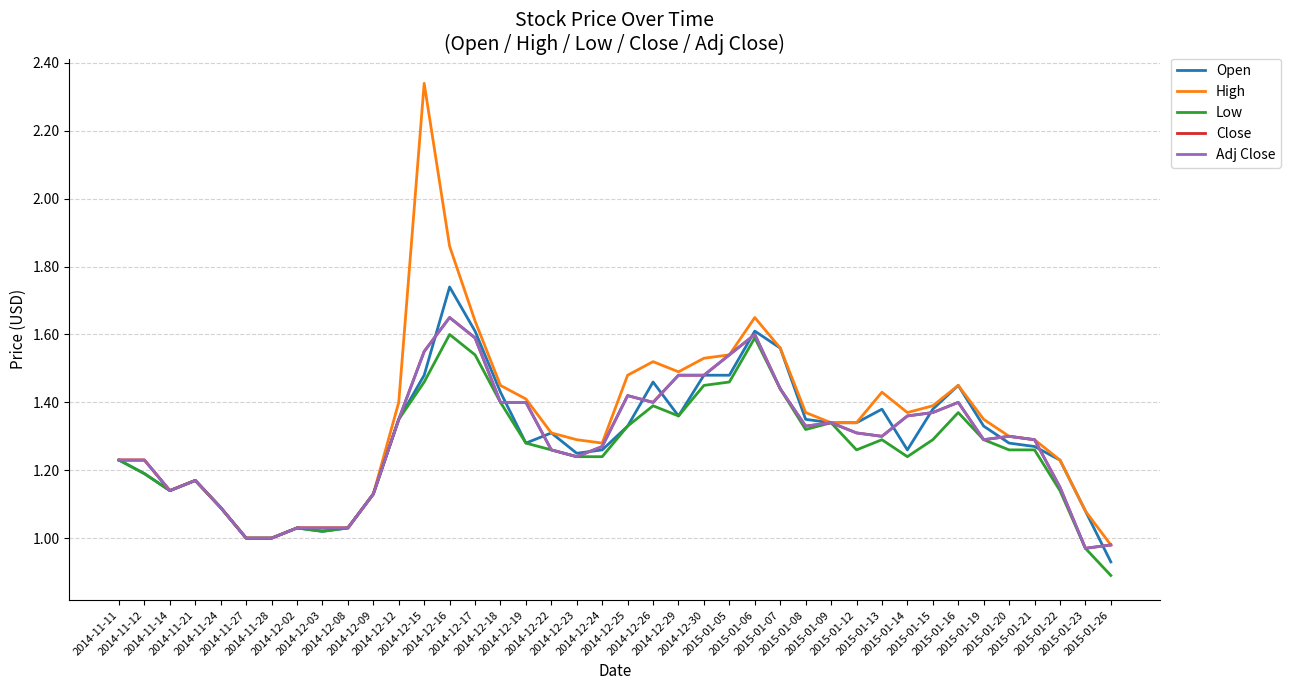

Is this an area chart (filled region under the line)?

No